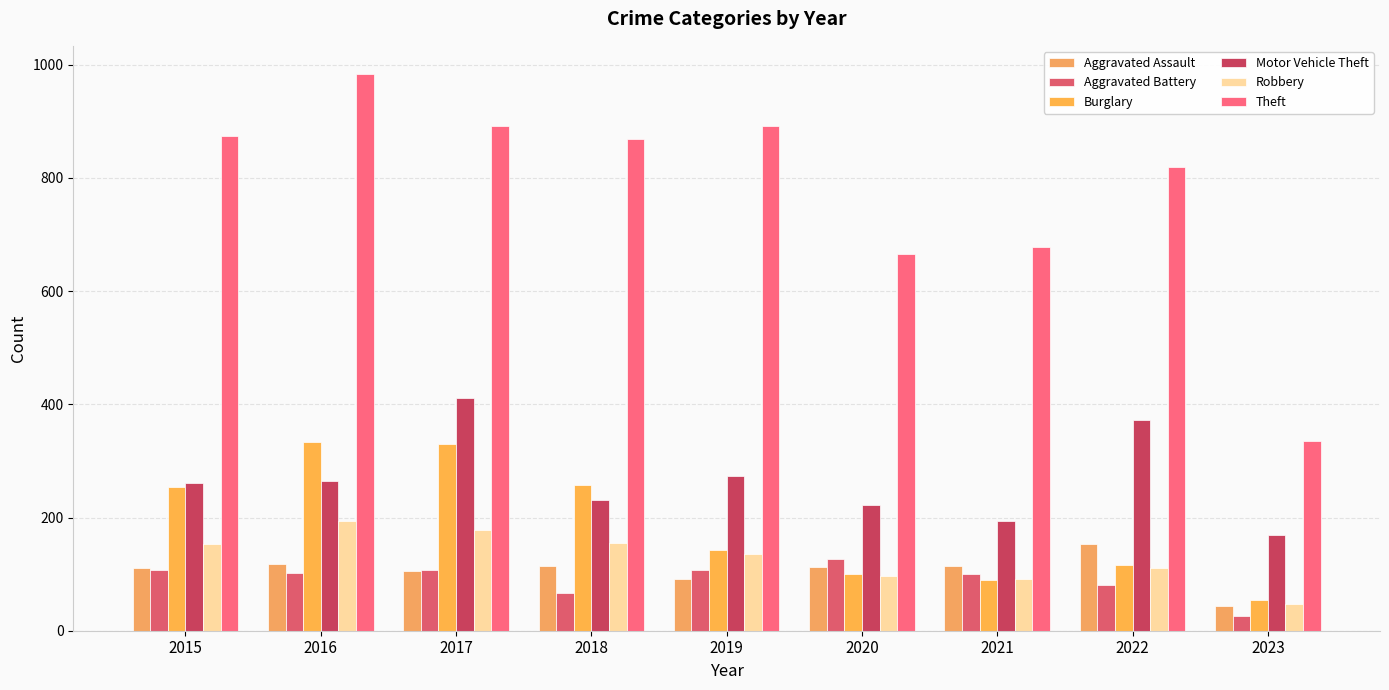

How many data points does each series have?

9